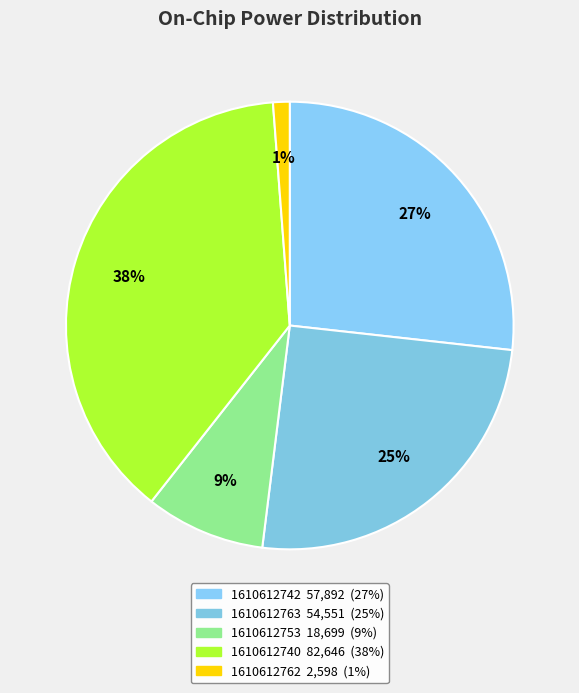

The 1610612753 slice represents 1% of the pie. True or false?

False